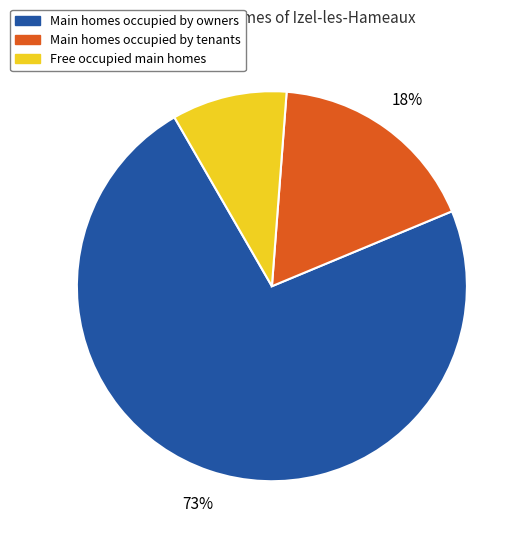

To the nearest percent, what portion does Free occupied main homes represent?

10%